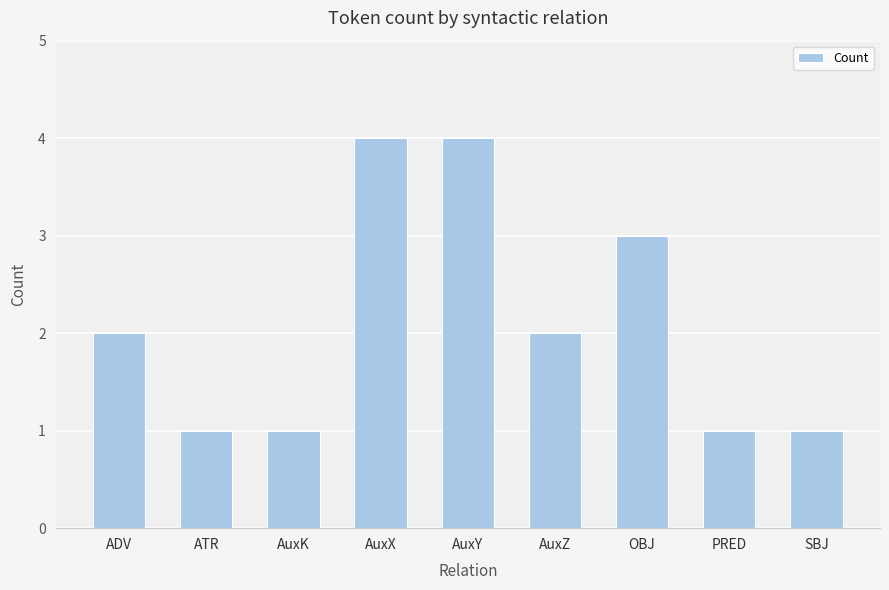

Is it true that the value at PRED is 1?

True